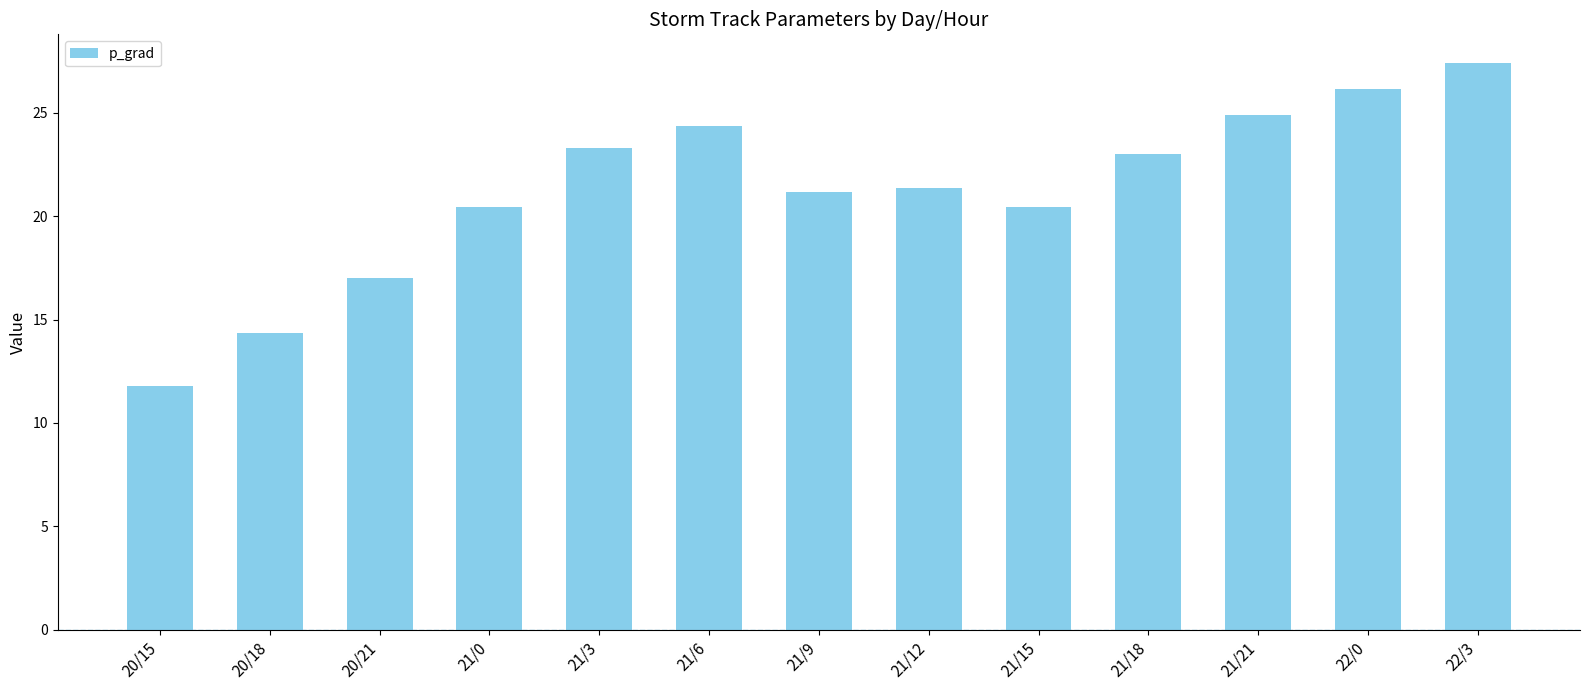

What is the change in value from 21/12 to 22/3?

+6.1